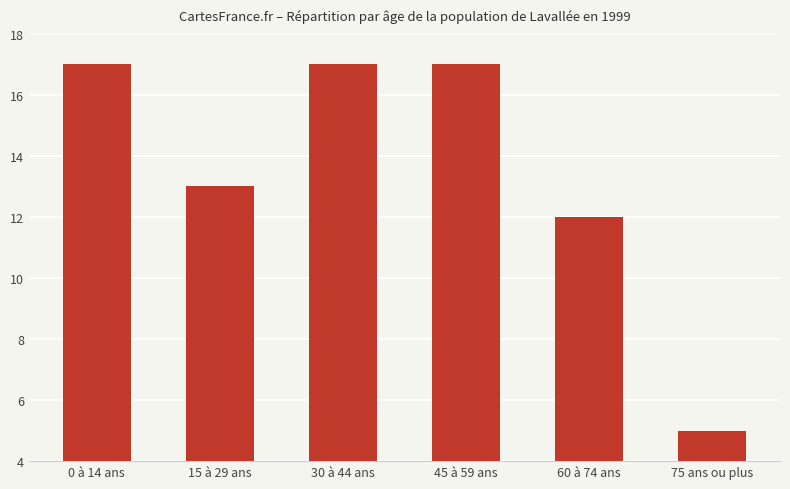

What is the value of the 1st bar from the left?

17